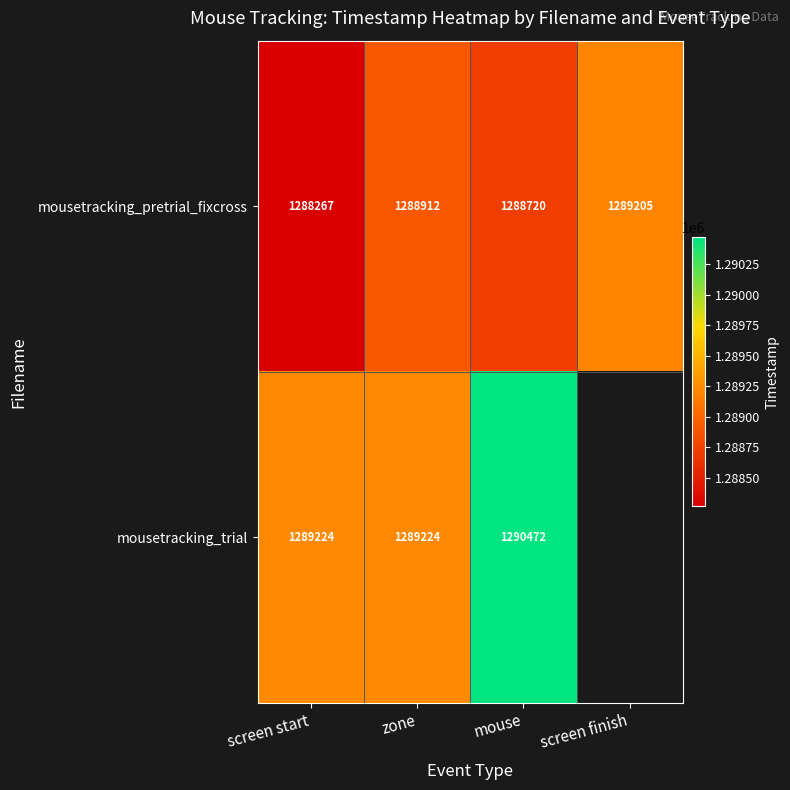

The mousetracking_trial series shows 2282681.3 at mouse. True or false?

False